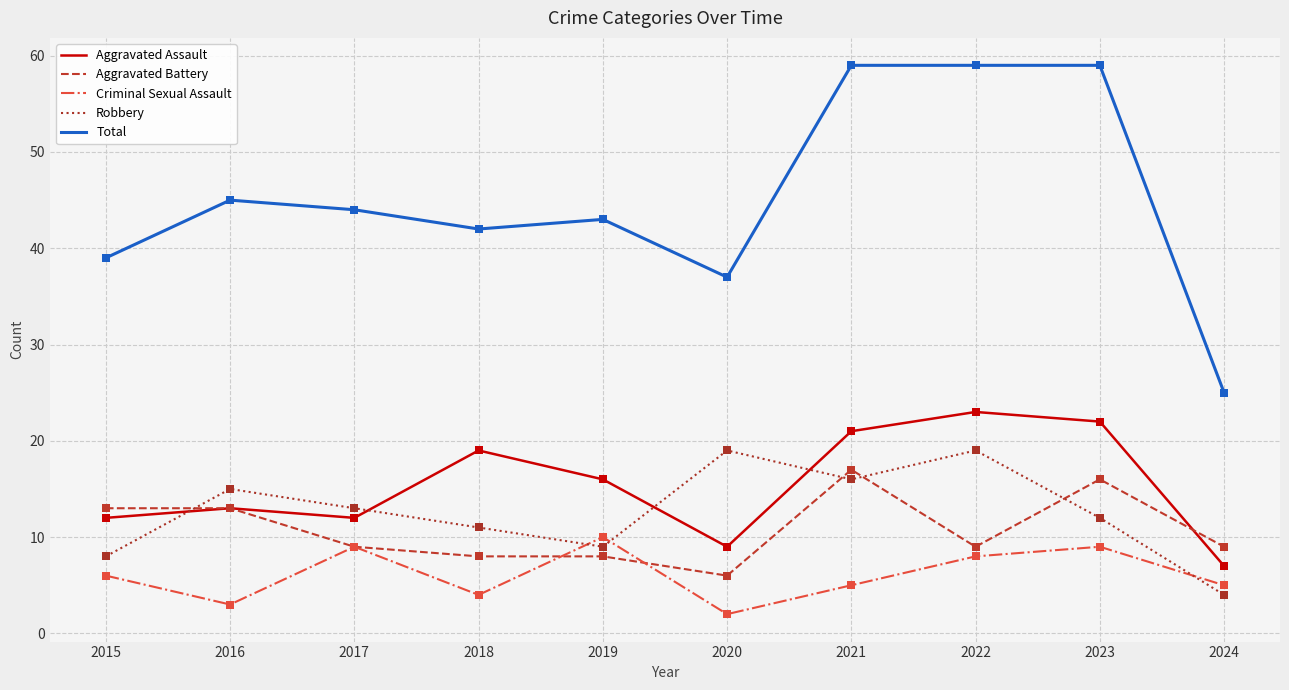

Between 2015 and 2021, which series saw the biggest shift?

Total